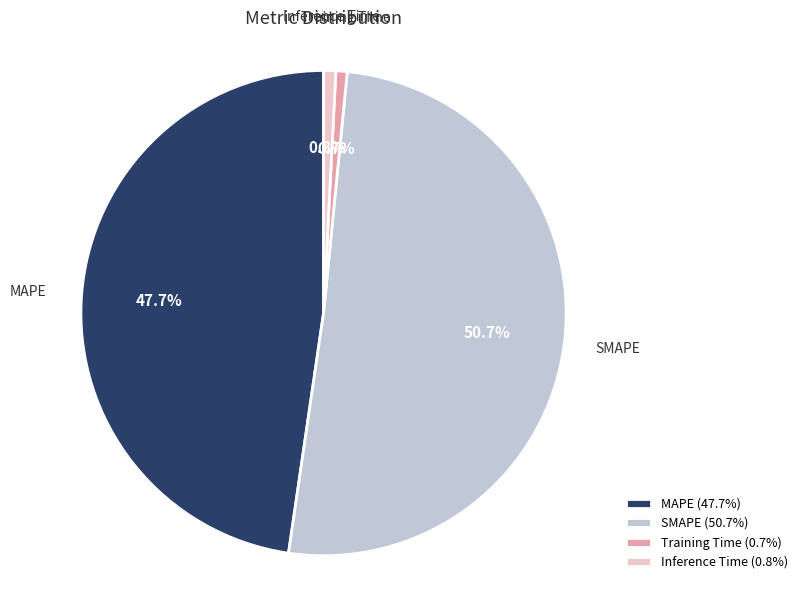

What percentage is NOT represented by Training Time?

99.3%